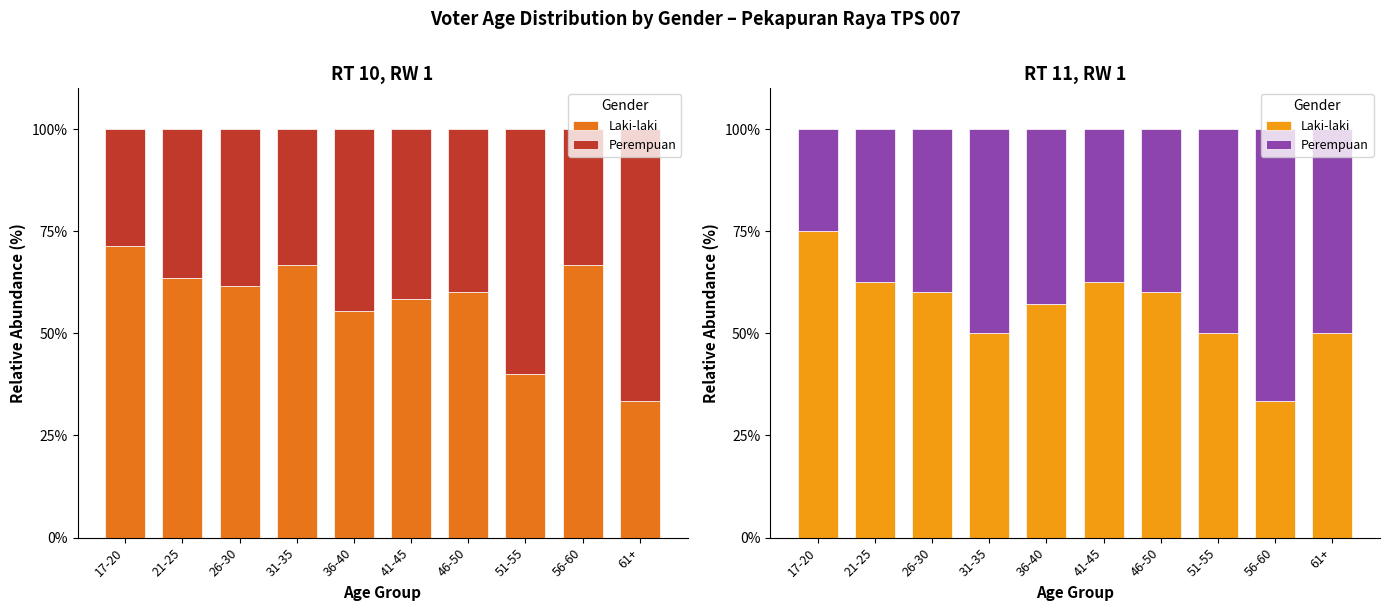

Rank the series by their maximum value, from lowest to highest.

Perempuan, Laki-laki